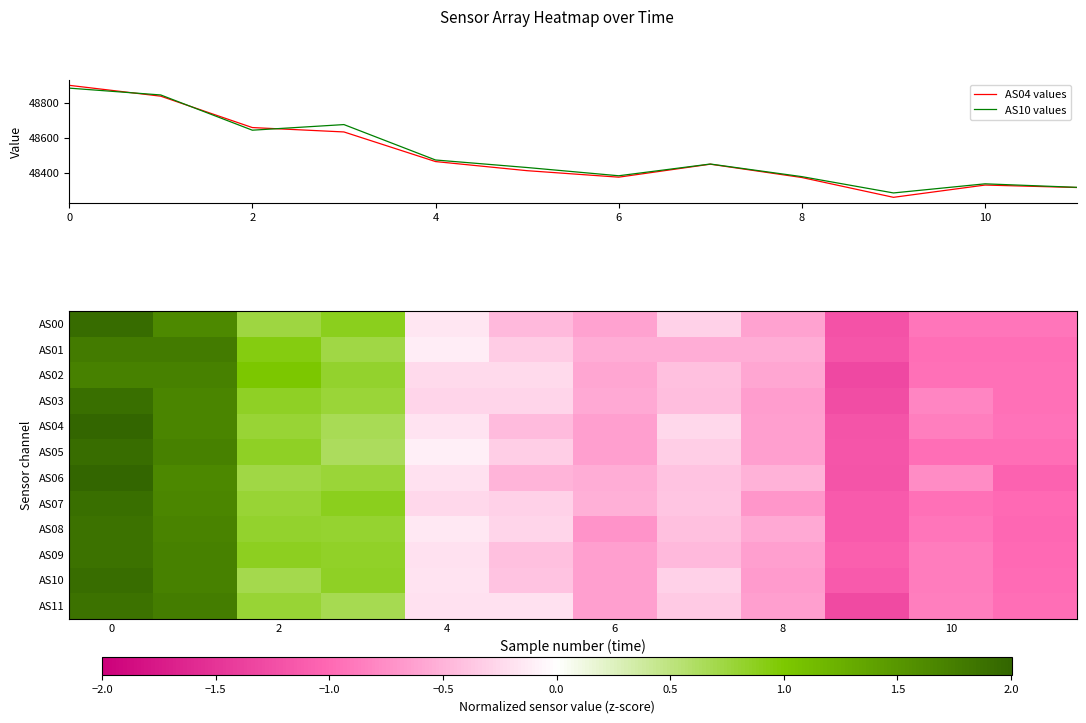

What is the highest value of the AS10 values series?

48885